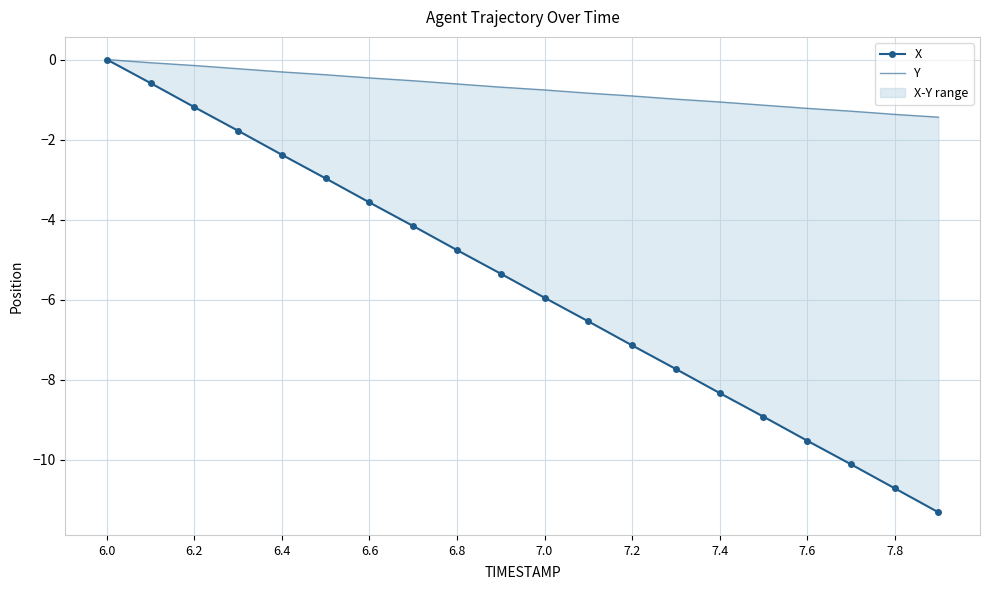

Is the value of Y at 6.0 greater than the value of X at 11?

Yes